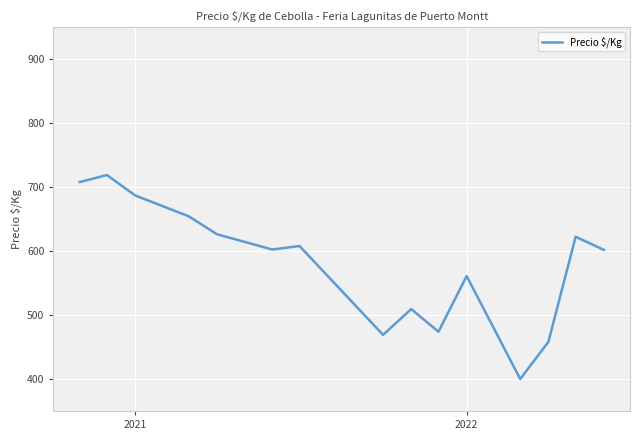

What is the maximum value shown in the chart?

719.0